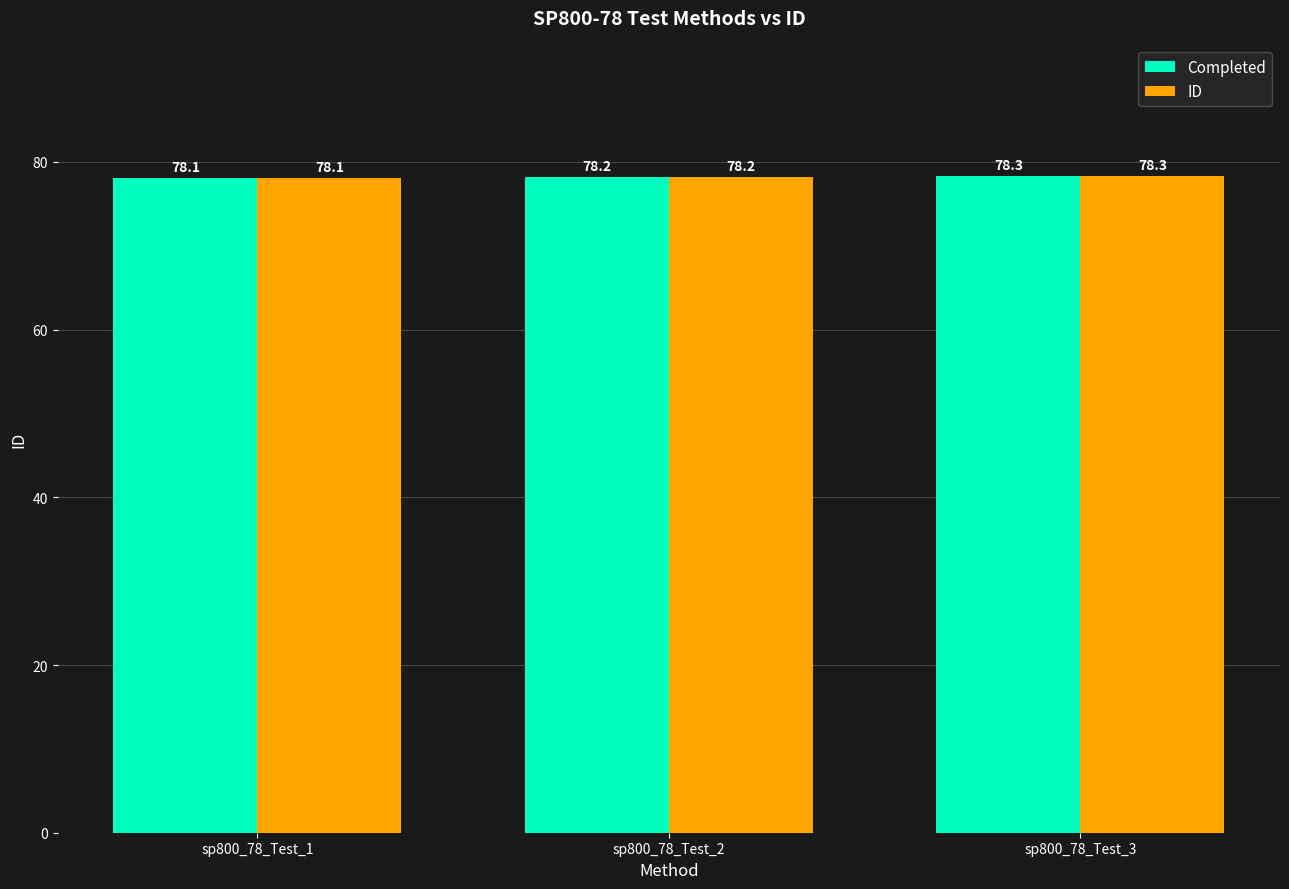

What is the total value across all series at sp800_78_Test_2?

156.4